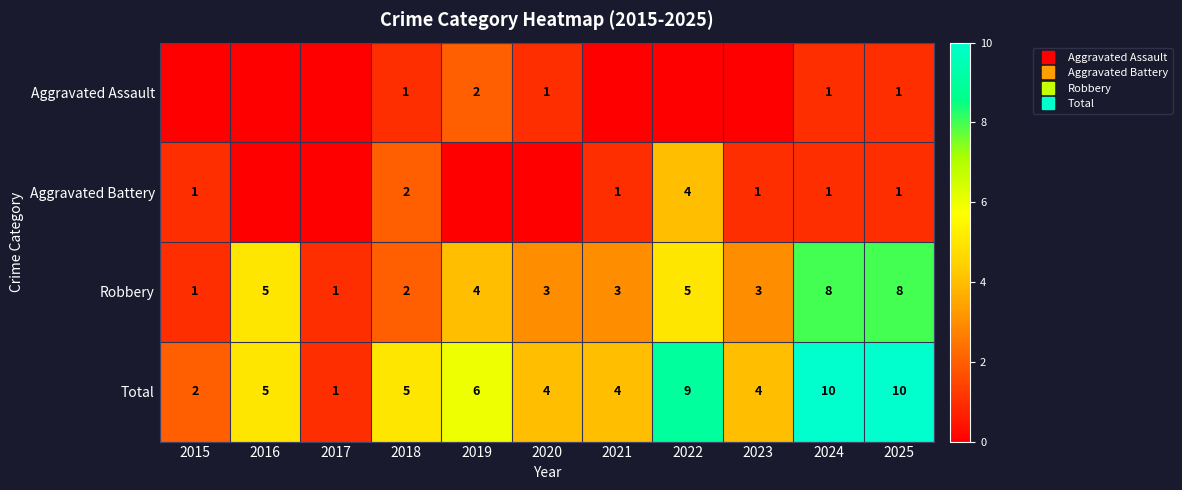

Where is Aggravated Assault nearest to the value 1?

2018